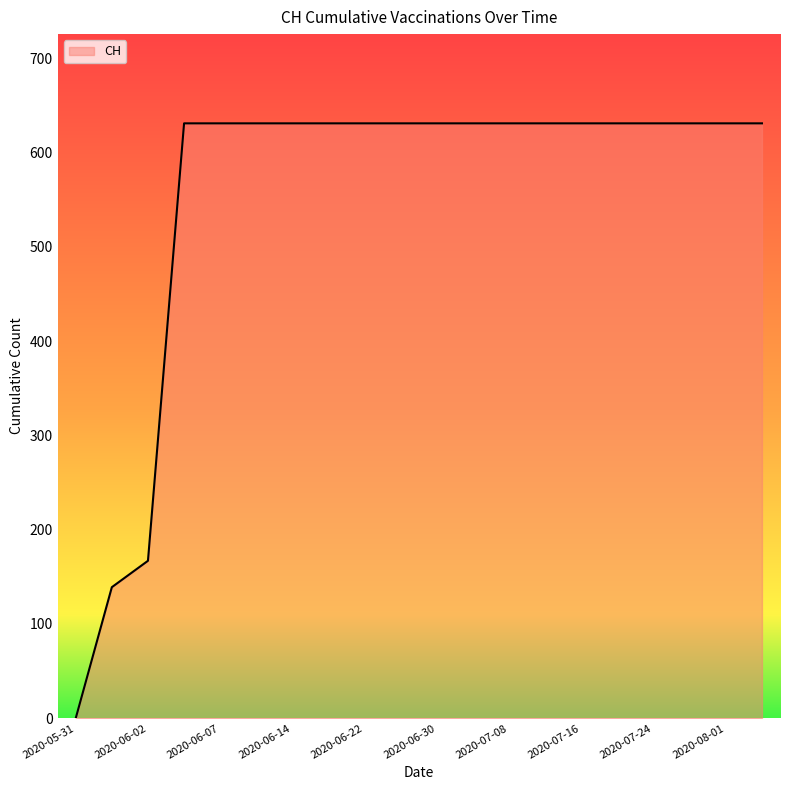

What is the maximum value shown in the chart?

631